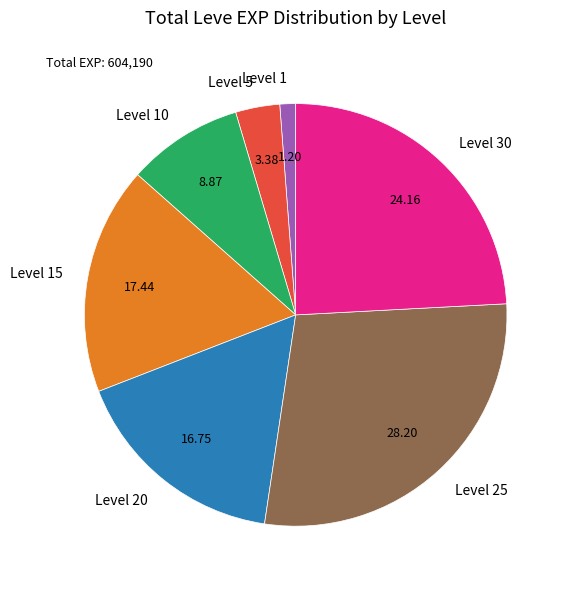

Count the number of slices in the pie.

7